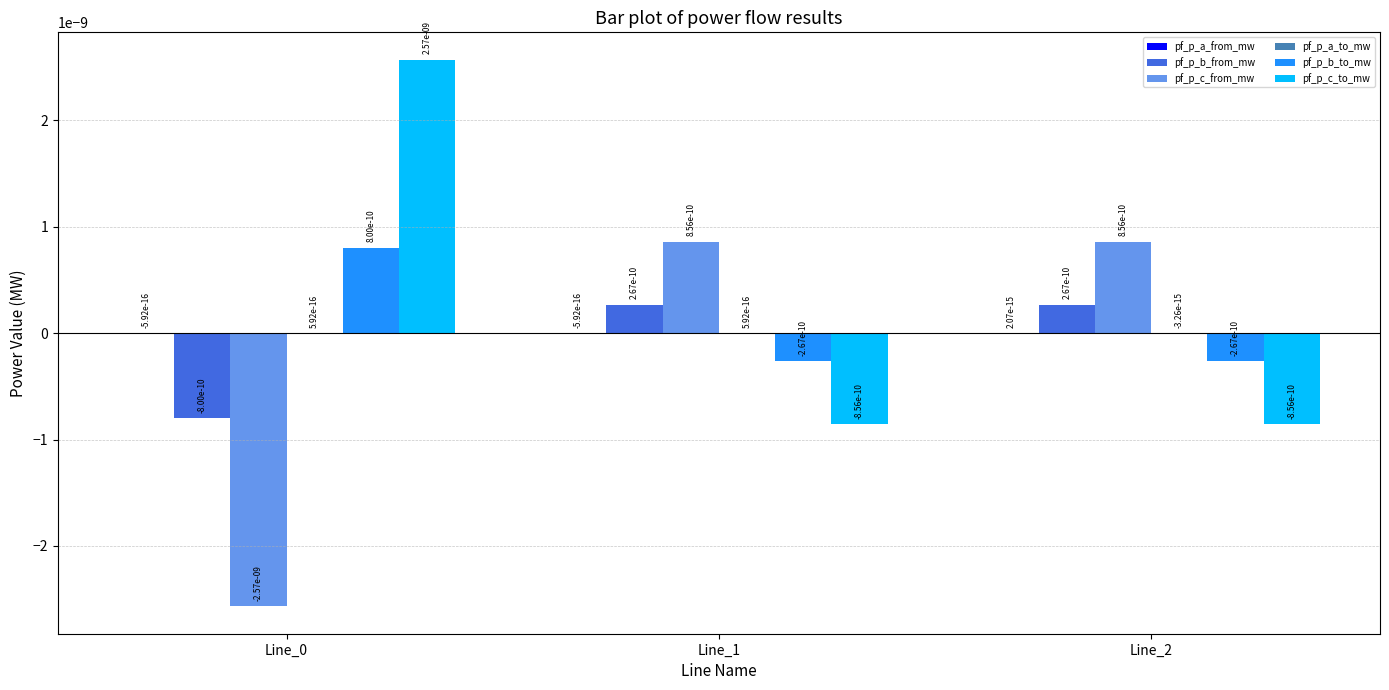

The value of pf_p_c_to_mw at Line_2 is -0.0. True or false?

True